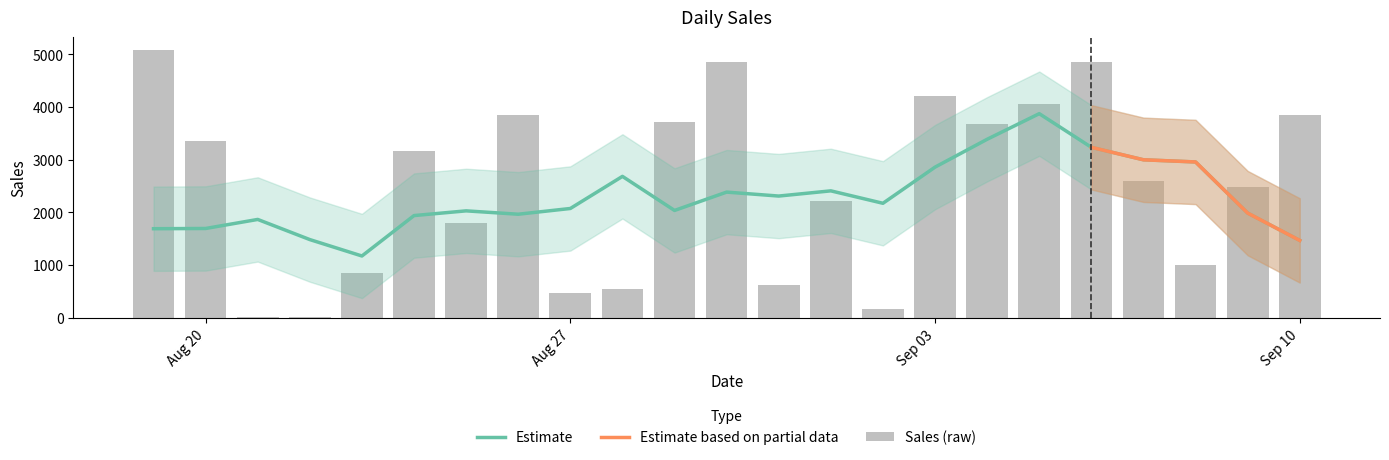

Rank the categories by value from highest to lowest.

2018-08-19, 2018-08-30, 2018-09-06, 2018-09-03, 2018-09-05, 2018-08-26, 2018-09-10, 2018-08-29, 2018-09-04, 2018-08-20, 2018-08-24, 2018-09-07, 2018-09-09, 2018-09-01, 2018-08-25, 2018-09-08, 2018-08-23, 2018-08-31, 2018-08-28, 2018-08-27, 2018-09-02, 2018-08-22, 2018-08-21